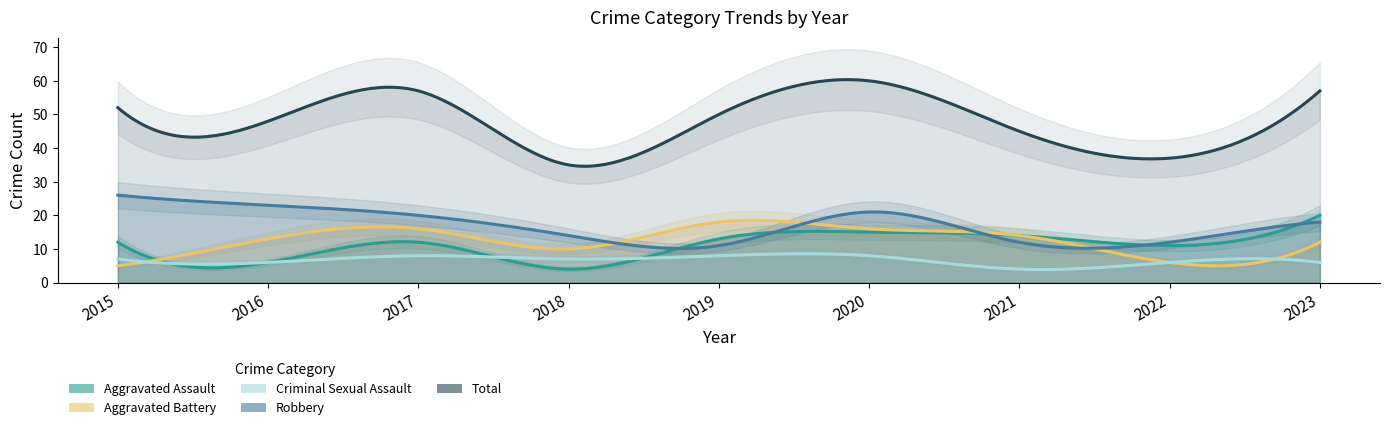

What is the difference between the Total values at 2015 and 2019?

2